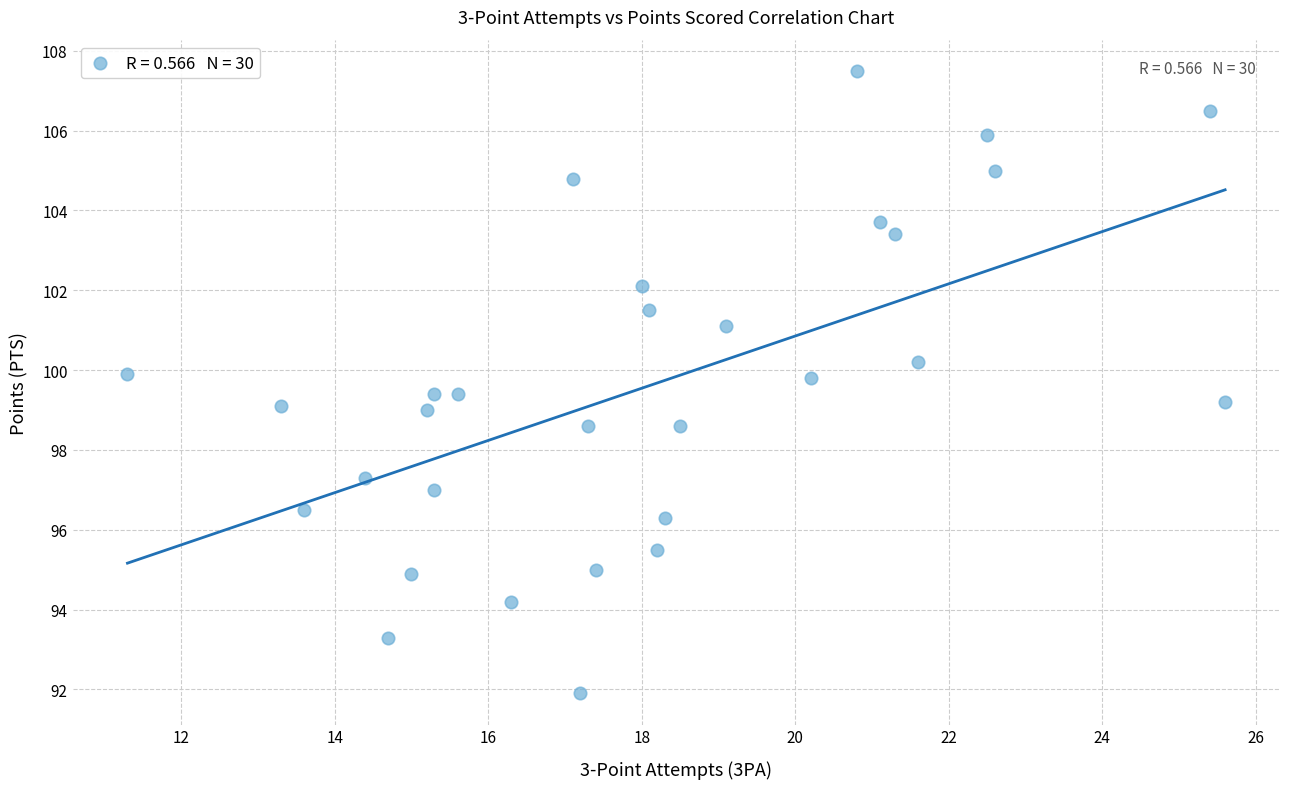

What is the range of X values (max minus min)?

14.3